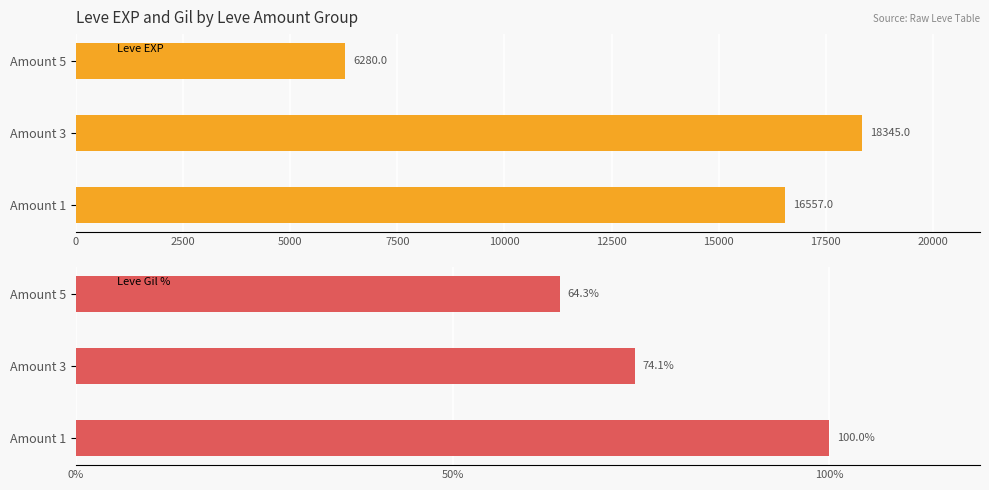

Does the chart contain stacked bars?

No